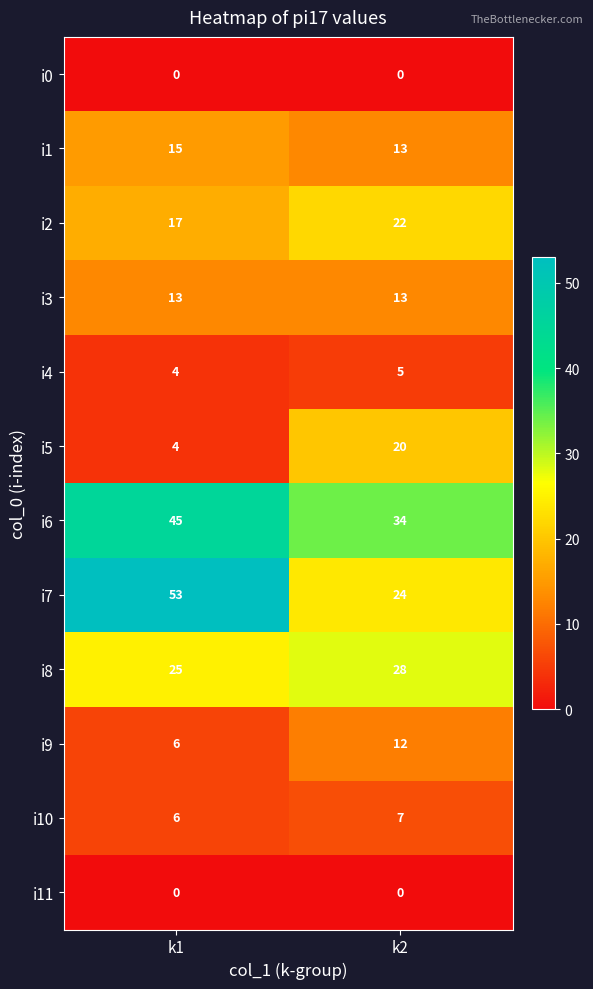

Which category has the lowest value in the i8 series?

k1